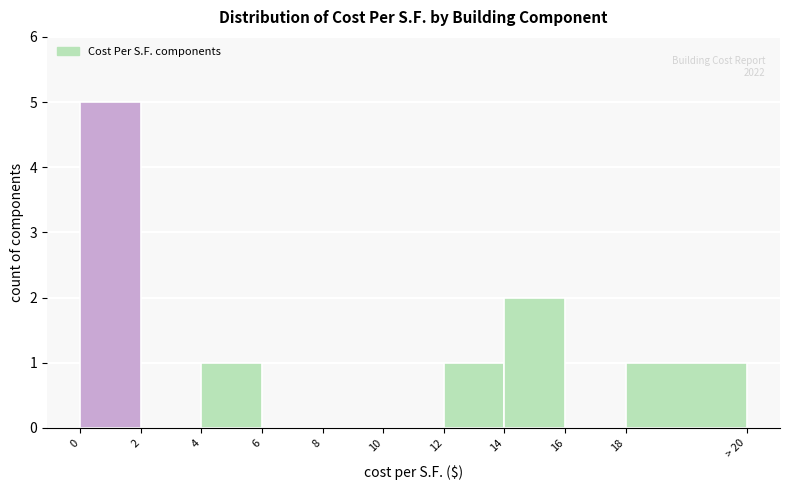

Reading left to right, extract all data points from this chart.

0=5	2=0	4=1	6=0	8=0	10=0	12=1	14=2	16=0	18=1